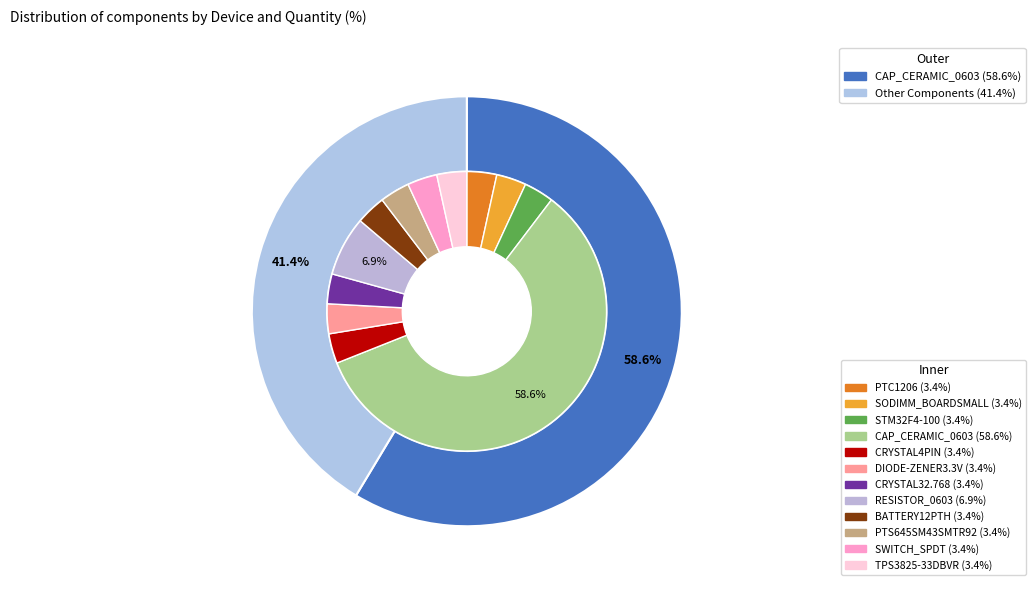

Which category has the biggest portion of the pie?

CAP_CERAMIC_0603